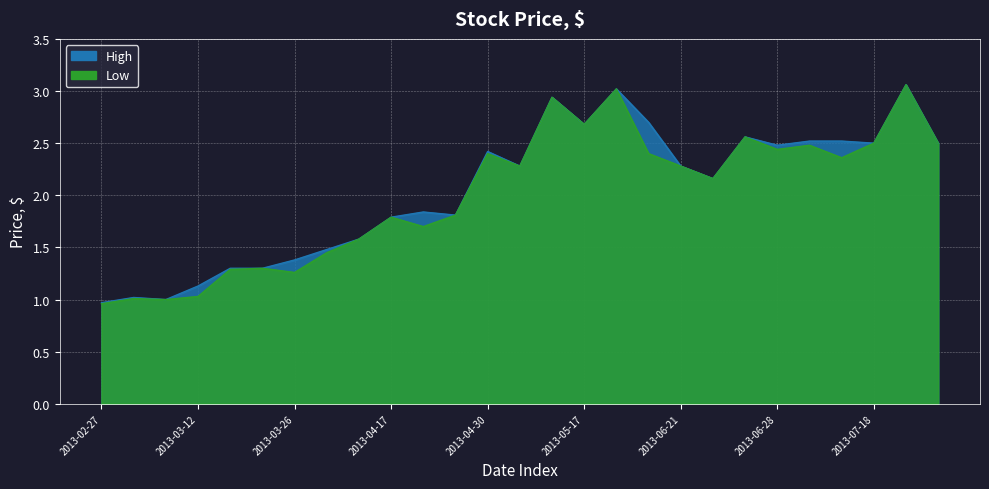

Which has a higher value, 2013-06-25 or 2013-04-17?

2013-06-25